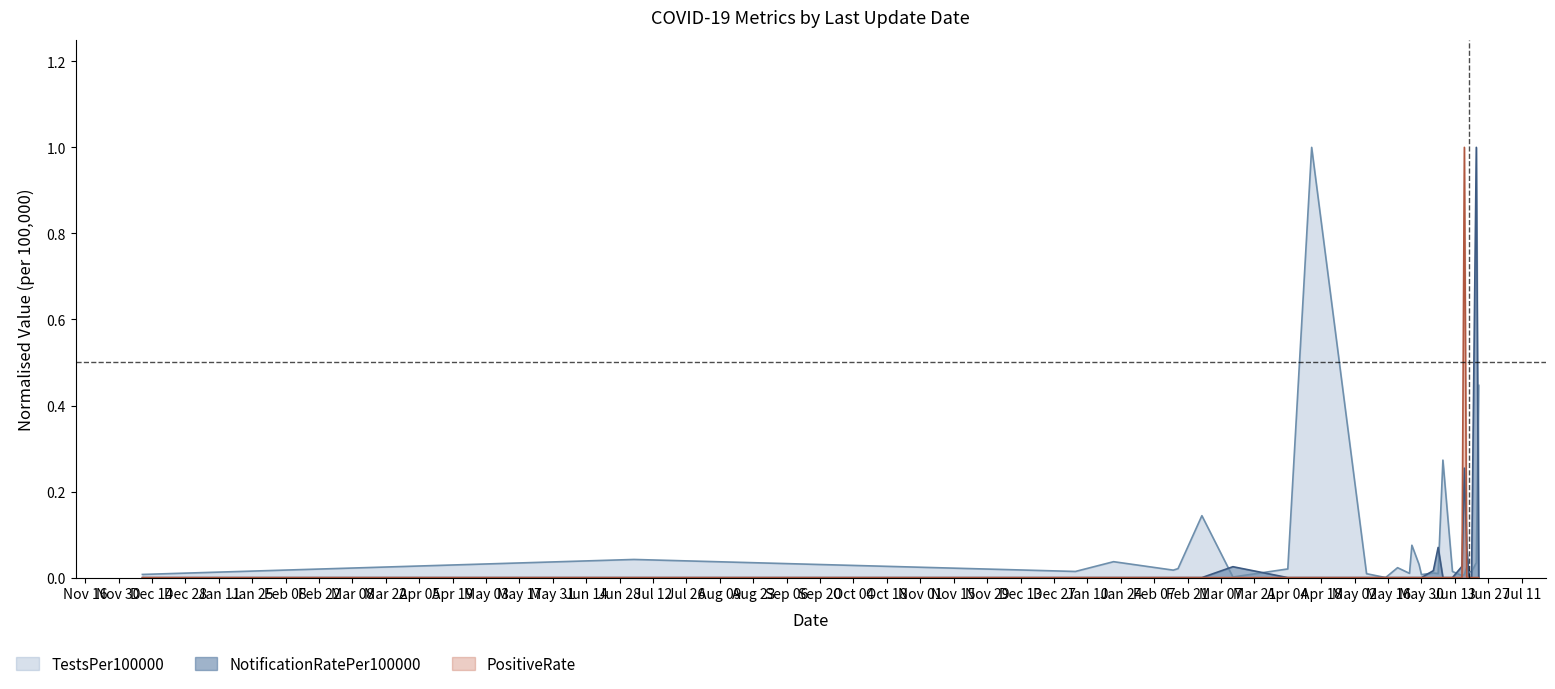

What is the greatest value displayed?

1.0